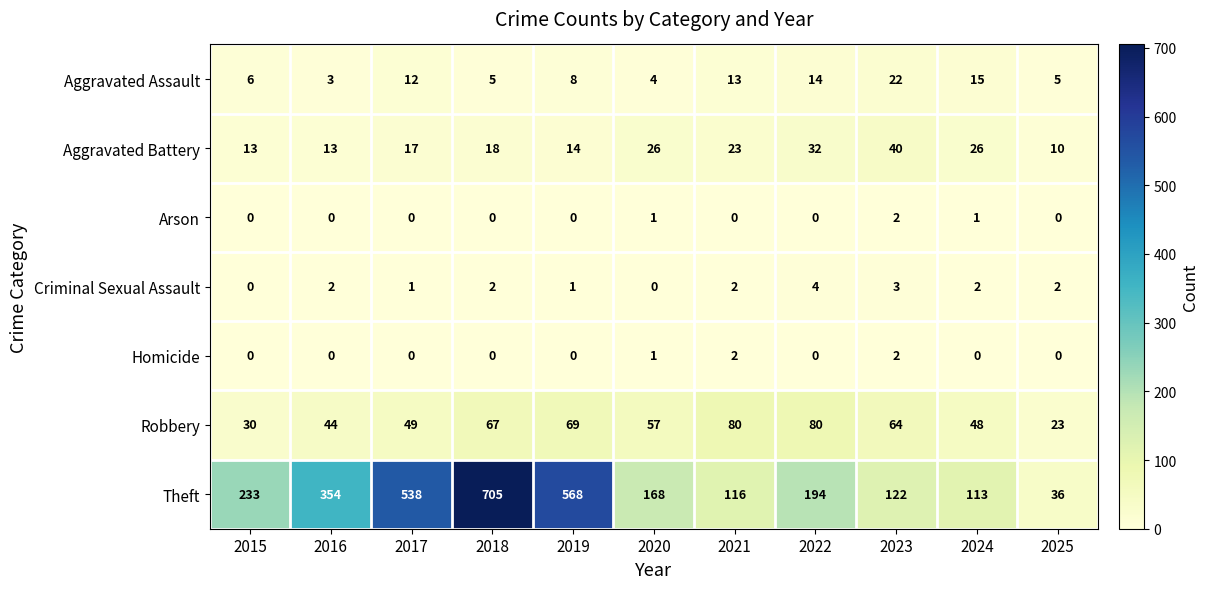

Which series has the largest total across all categories?

Theft